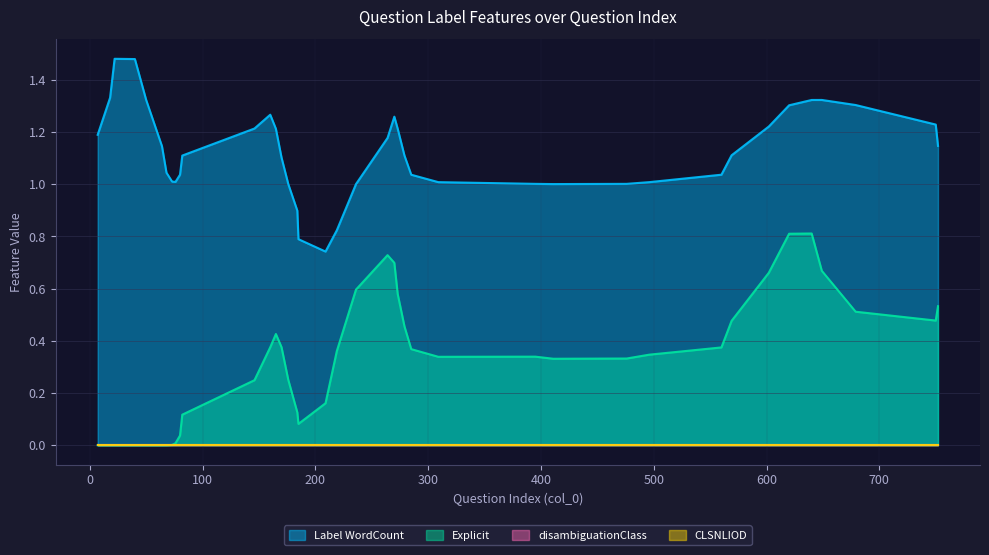

Between 649.0 and 273.0, which is larger?

649.0